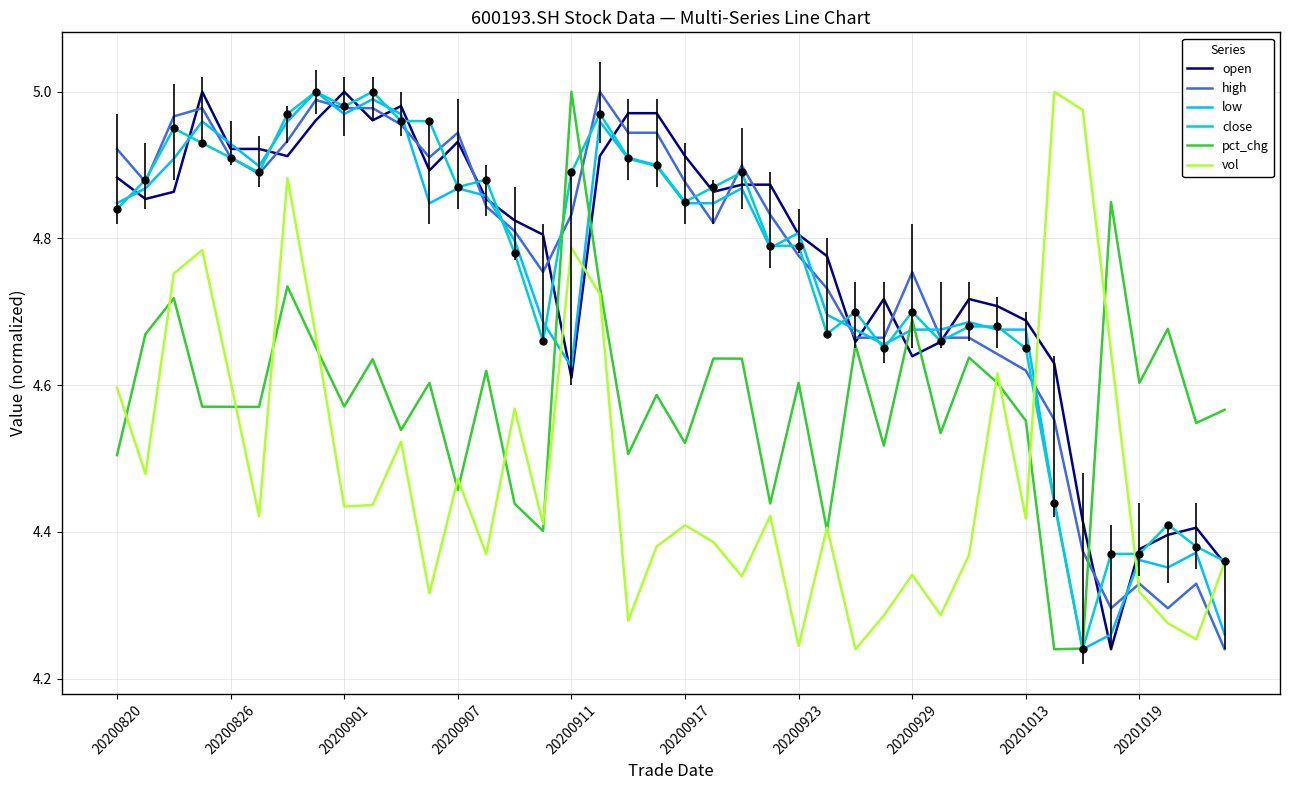

How many intersections are there between high and vol?

3